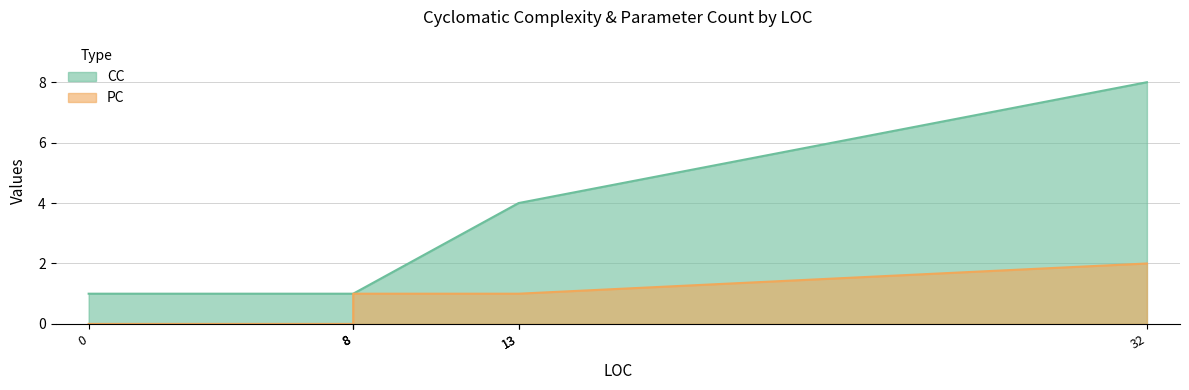

True or false: PC and CC intersect in this chart.

False